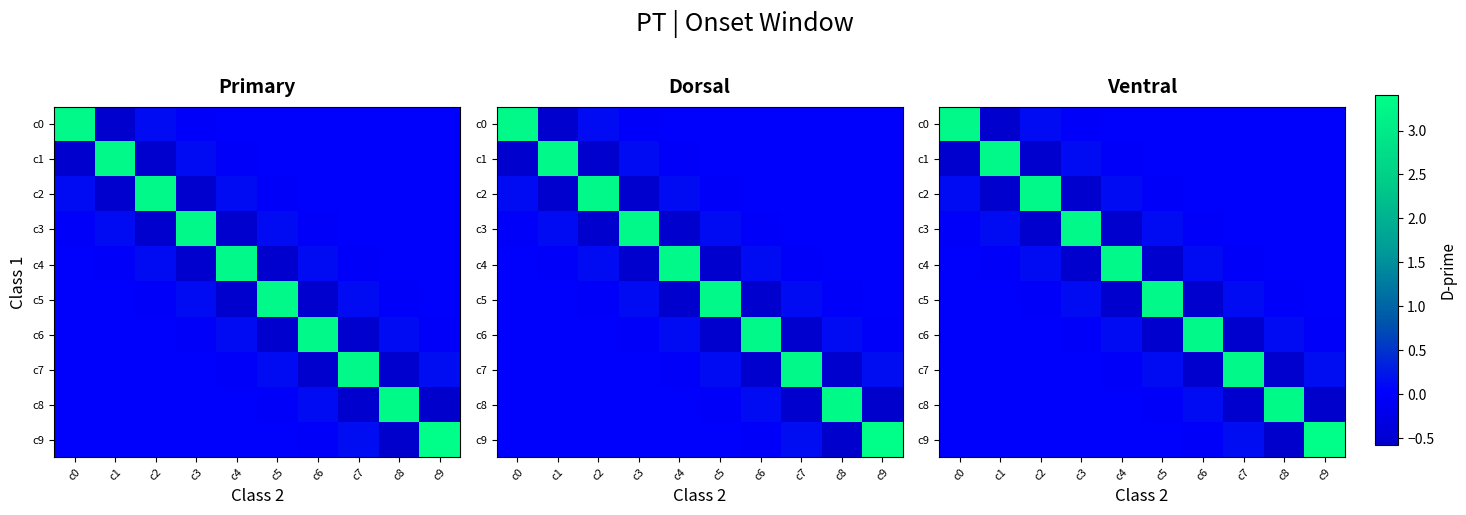

The value of c9 at c1 is 0.0. True or false?

True